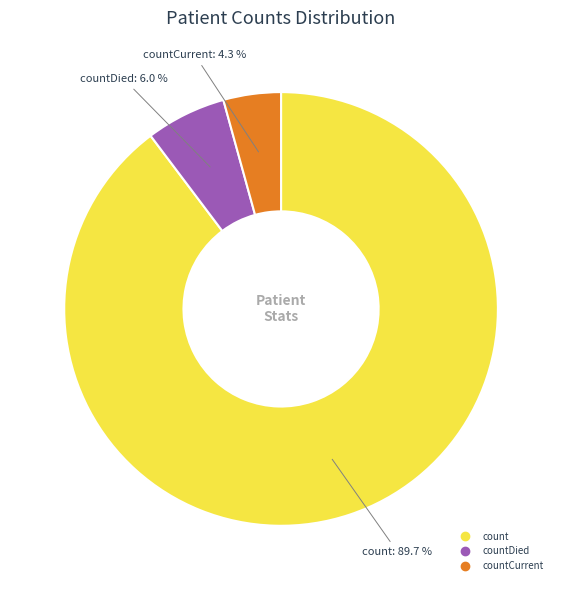

Is there any slice that represents more than half of the pie?

Yes